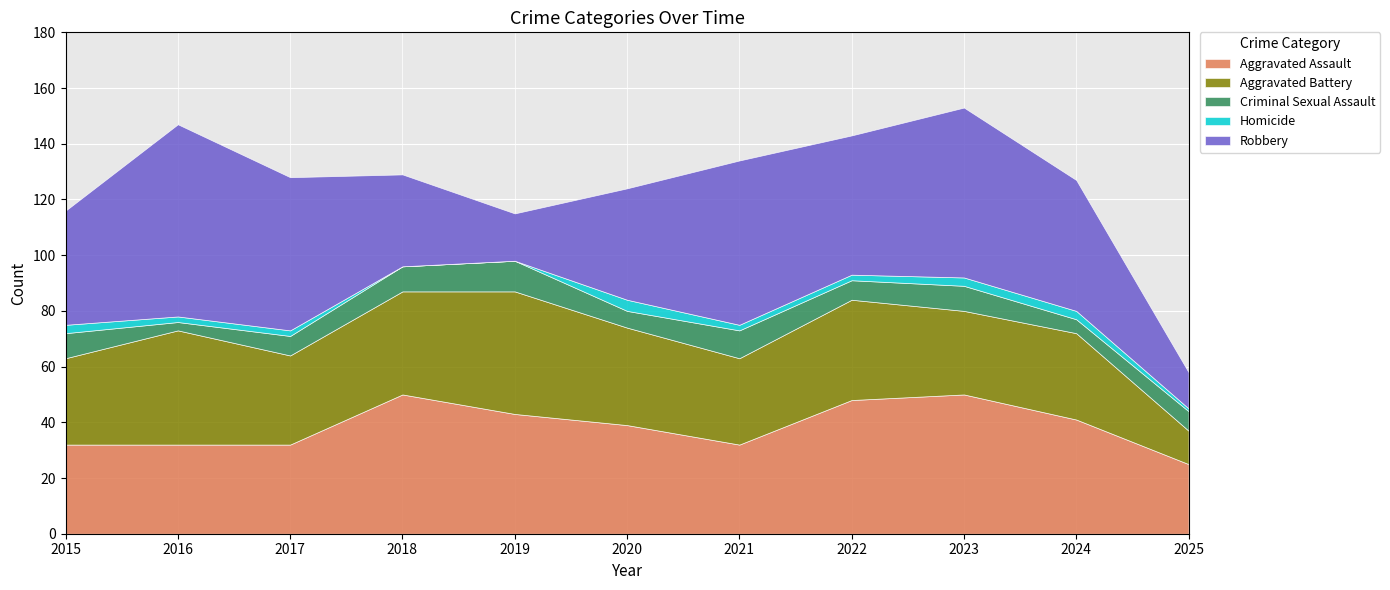

At which label is Criminal Sexual Assault closest to 7?

2017